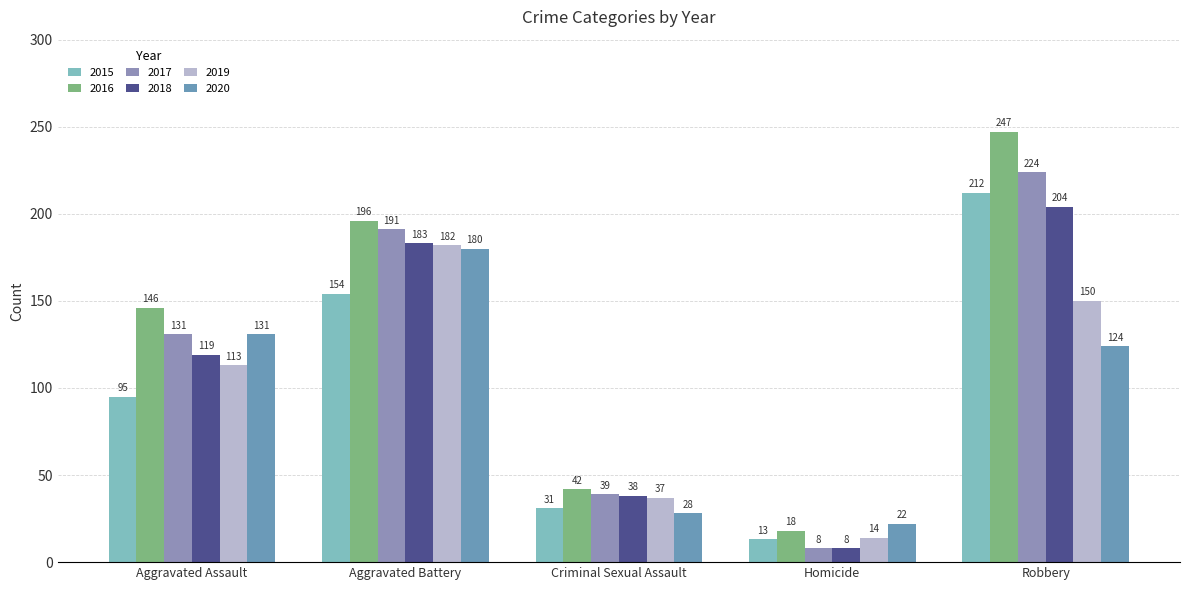

What is the lowest value of the 2019 series?

14